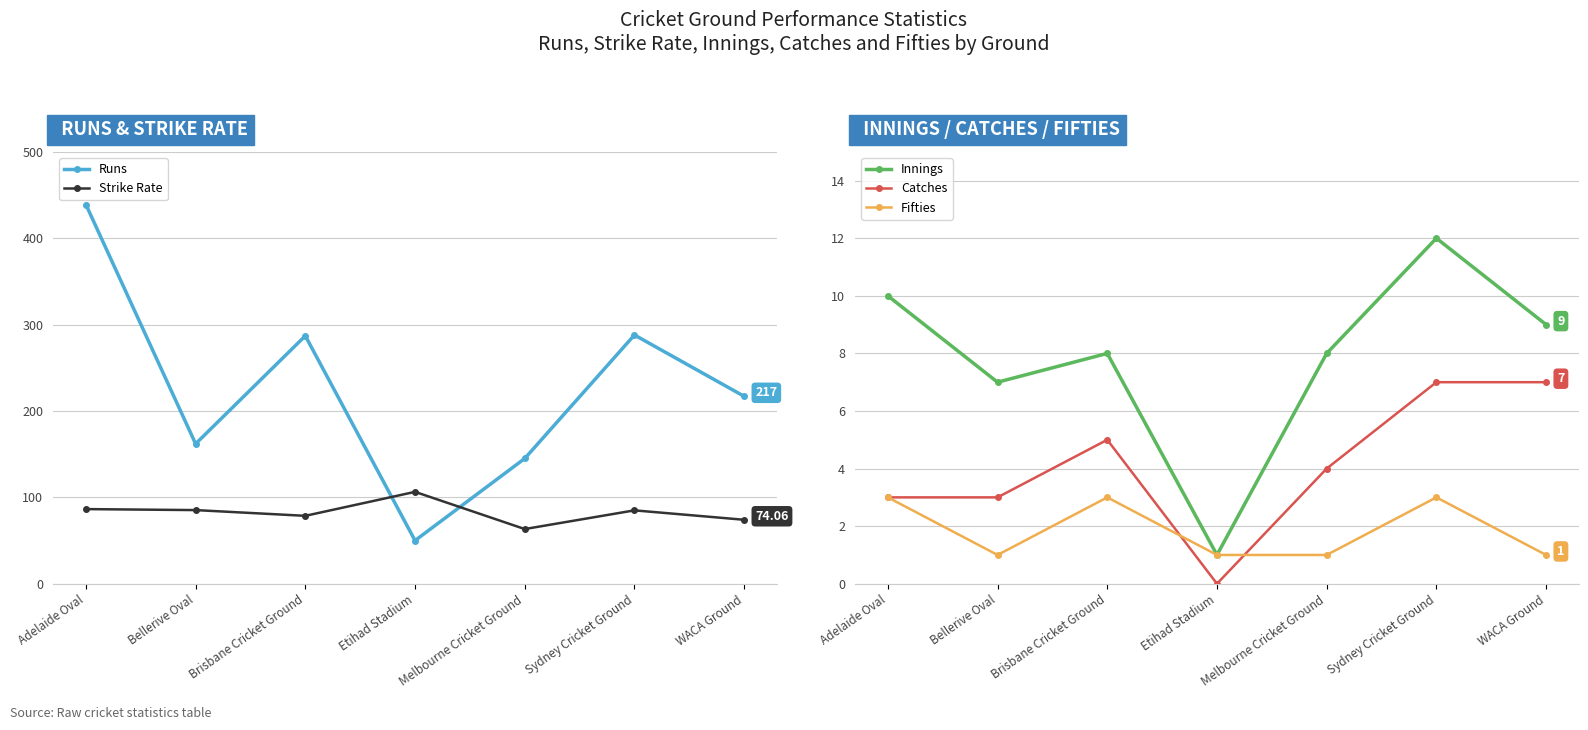

Which series changed the most between Adelaide Oval and Brisbane Cricket Ground?

Runs